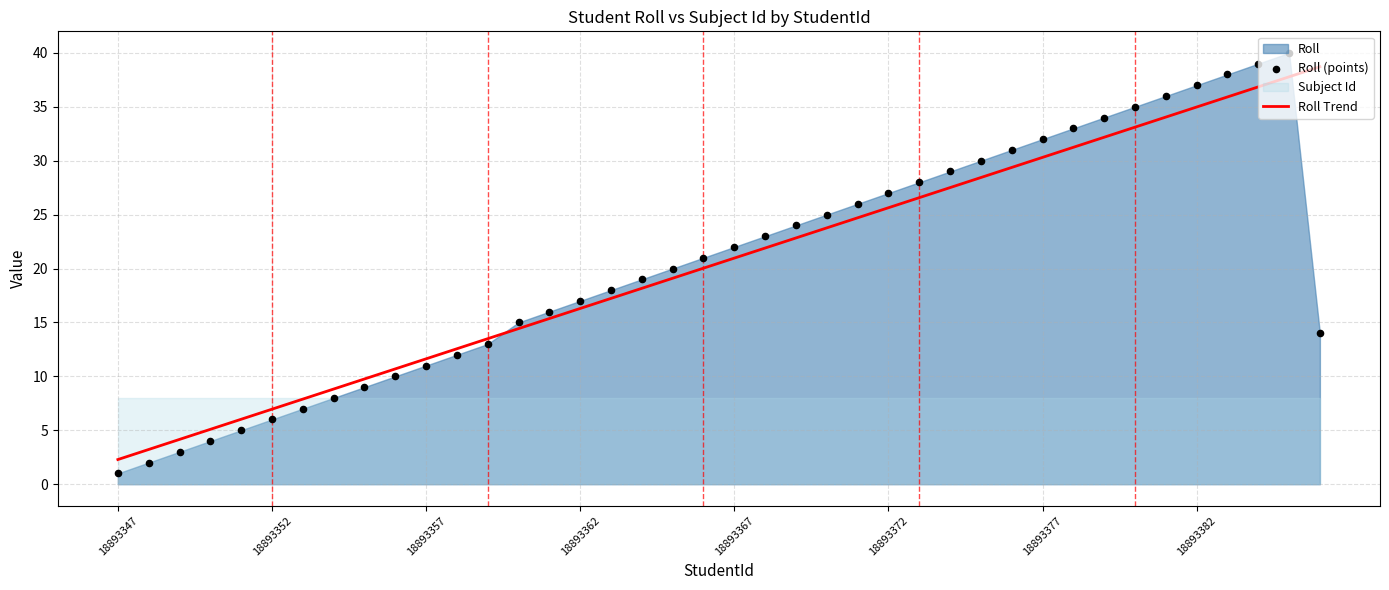

Which category has the lowest value in the Roll Trend series?

18893347